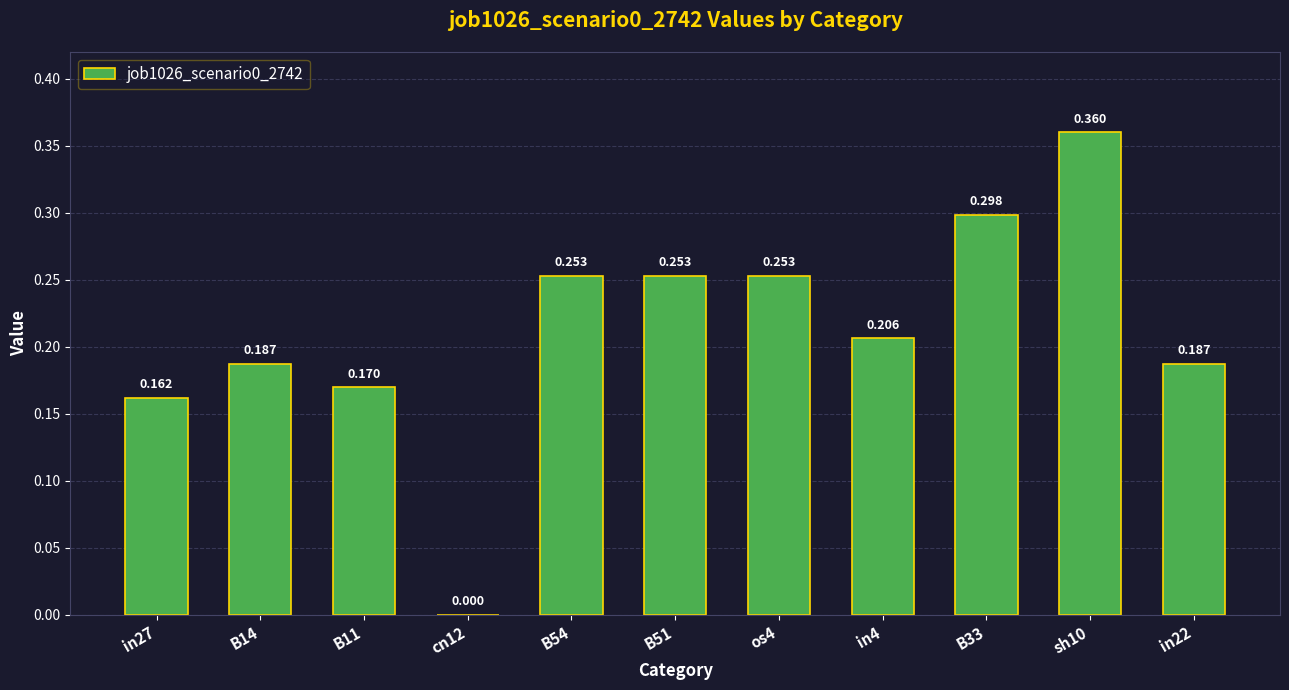

What is the label of the 8th bar from the right?

cn12